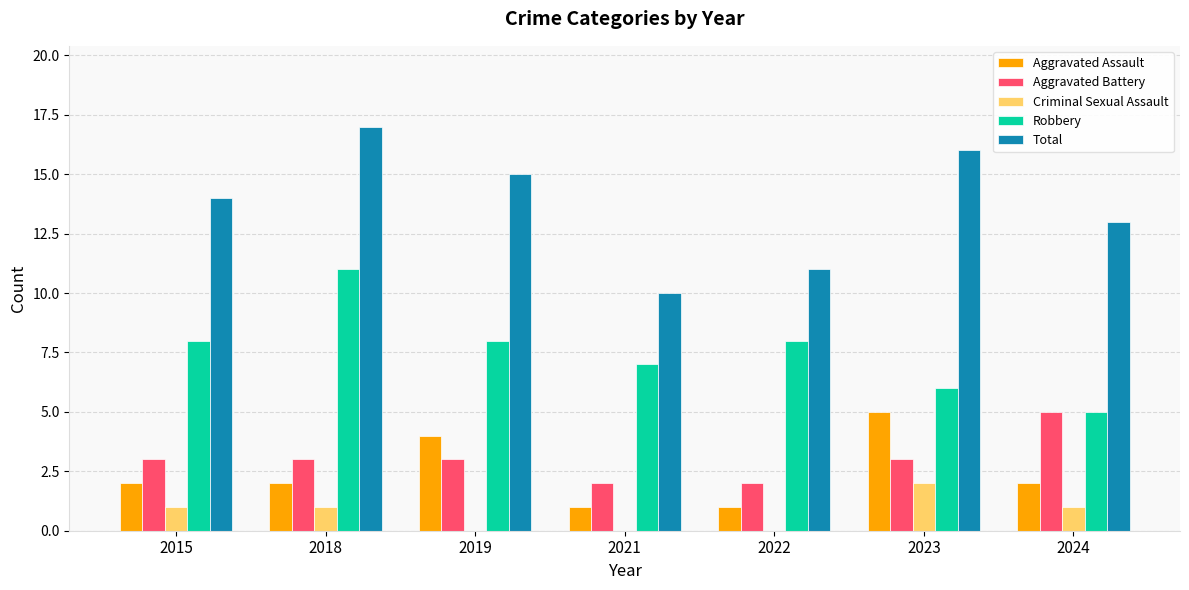

How many distinct data groups are displayed?

5